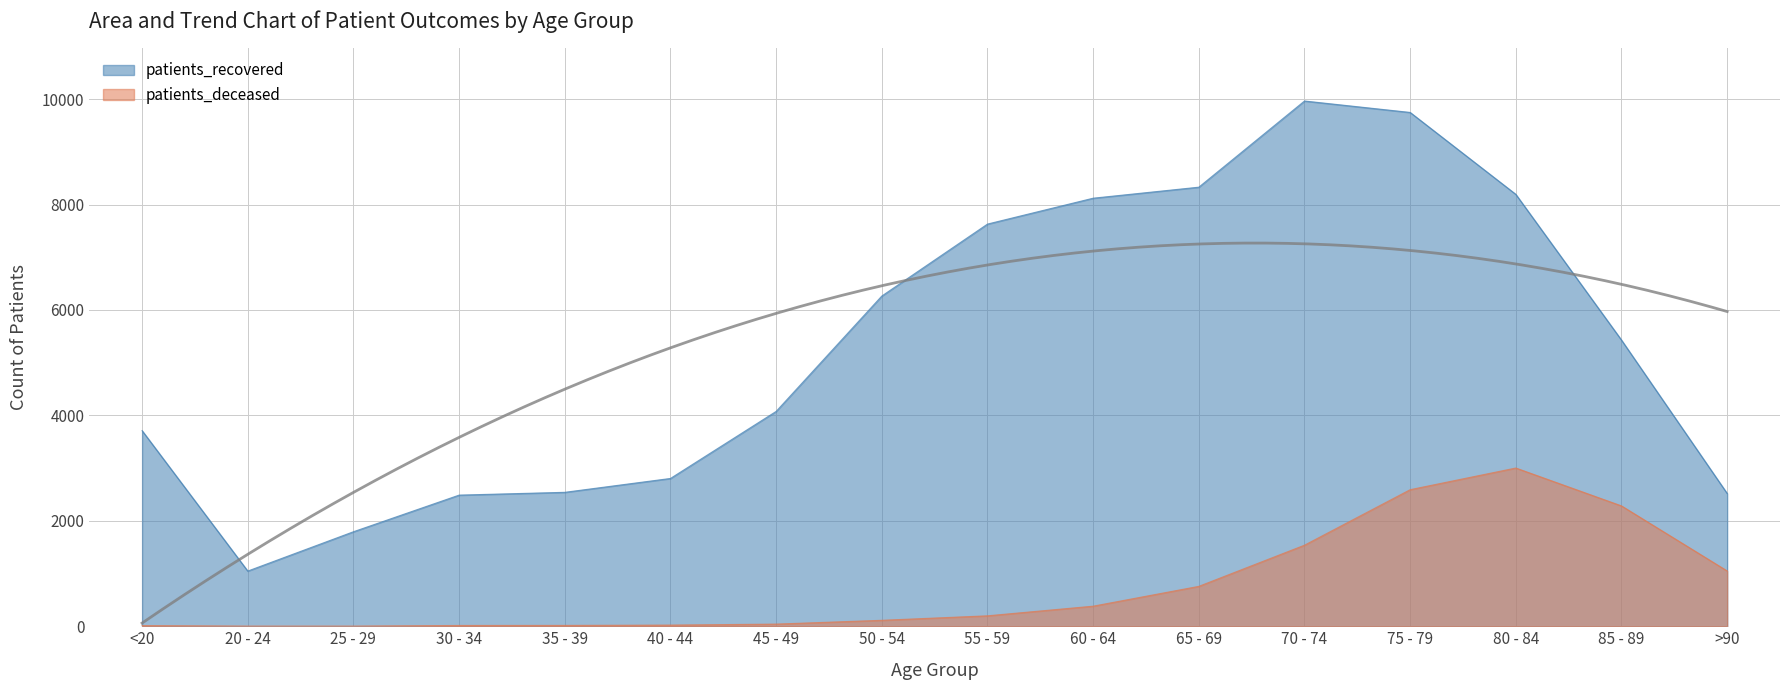

What is the sum of the patients_recovered values at 80 - 84 and 50 - 54?

14459